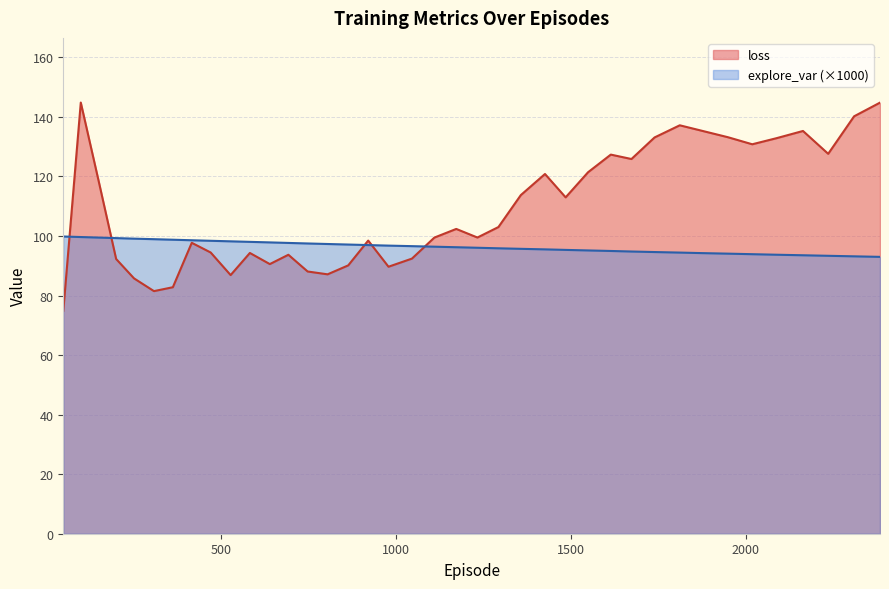

What is the average value of the explore_var series?

96.4